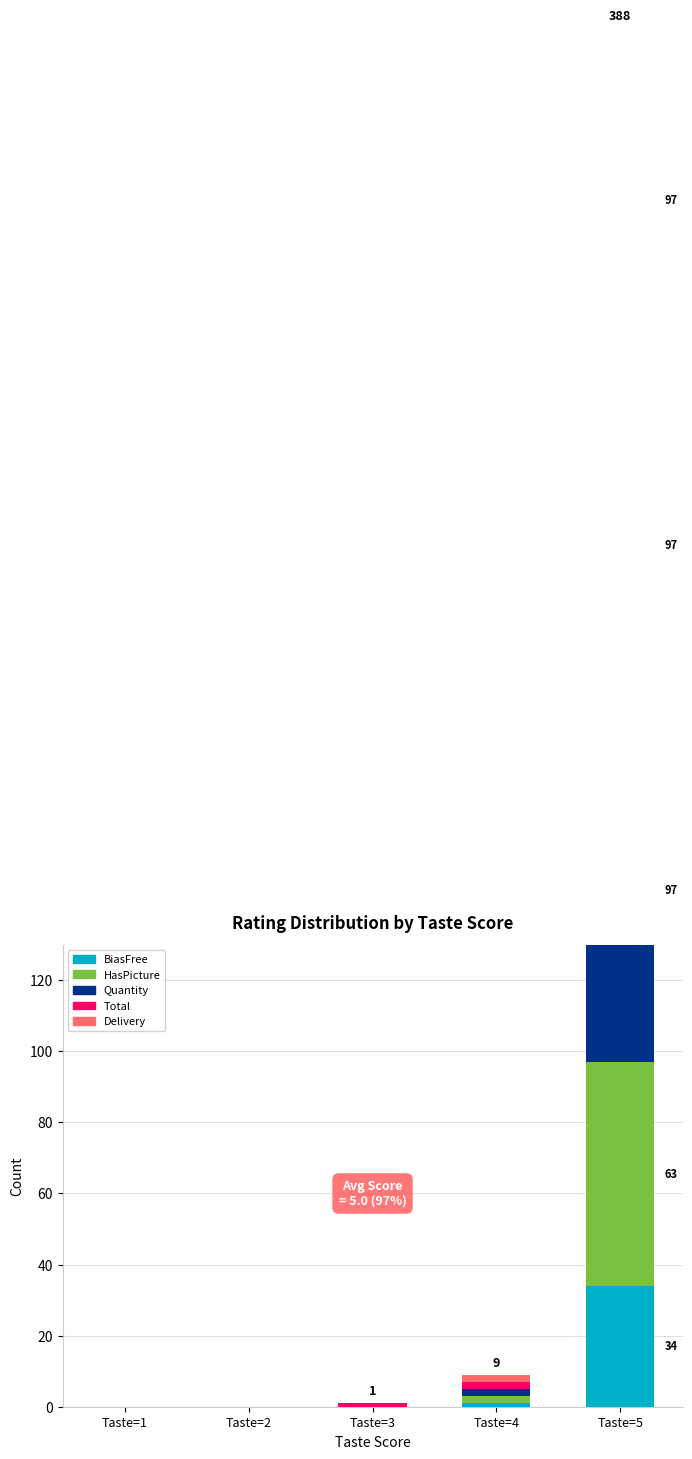

The value of Delivery at Taste=3 is -35. True or false?

False